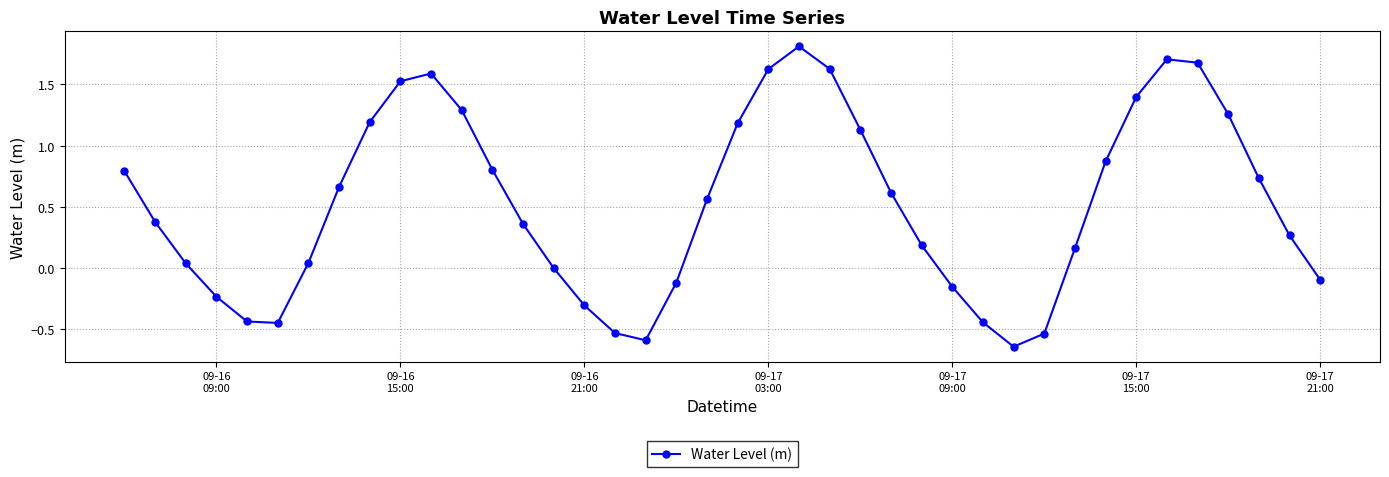

How many interior local valleys (lower than both neighbors) does the data have?

3